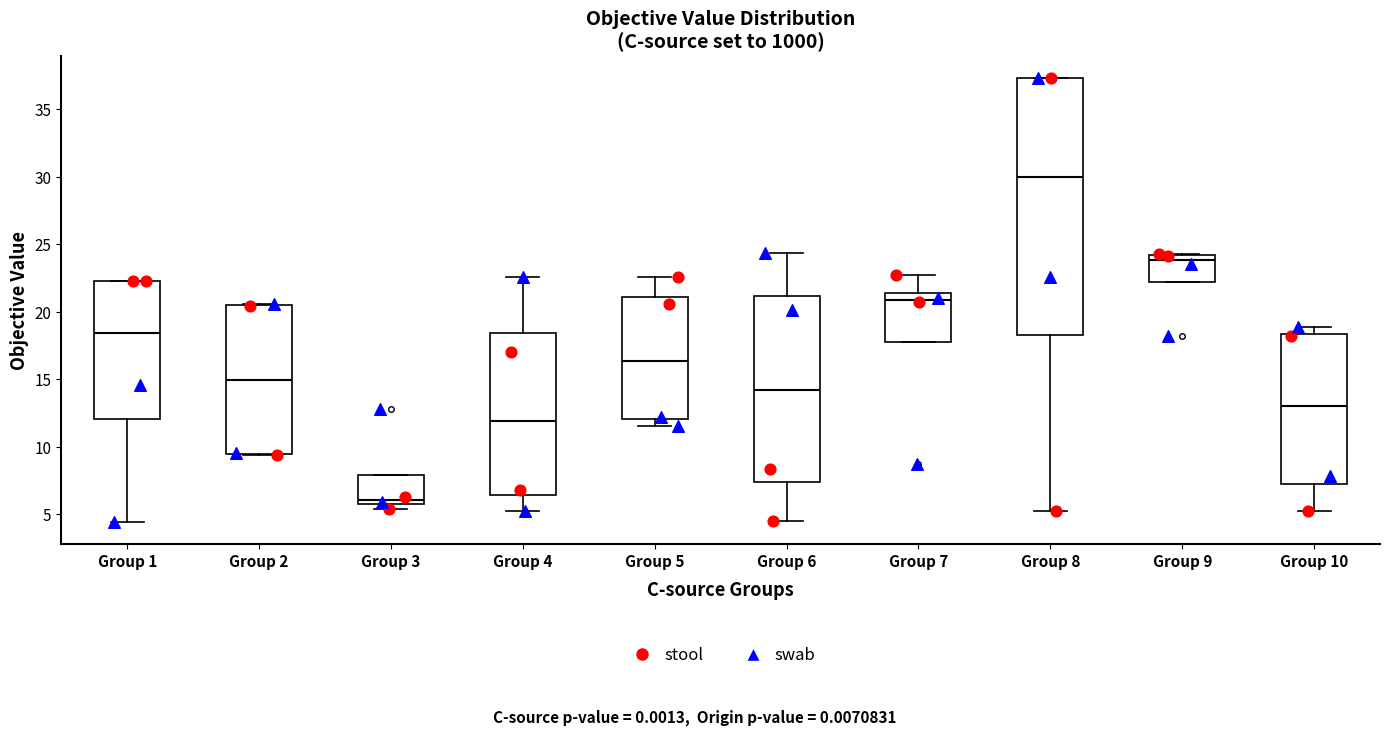

Where does the median line of the box for Group 6 sit on the y-axis? The values are not printed on the chart, so give them approximately, as read against the axis.

14.0